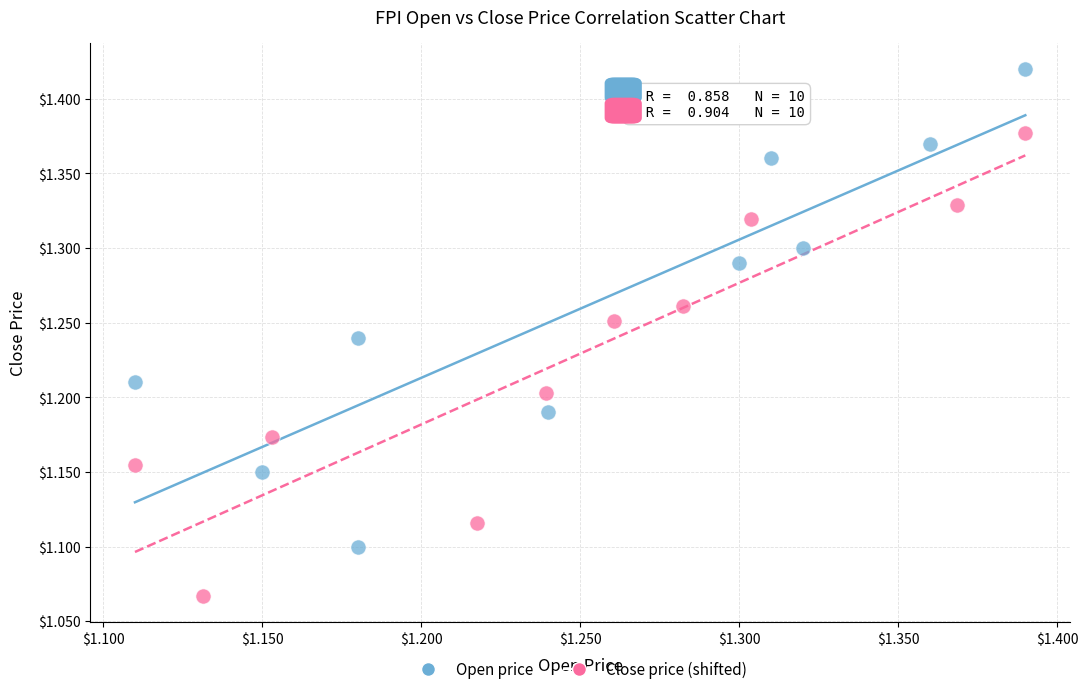

Which series has the widest spread of Y values?

Open price